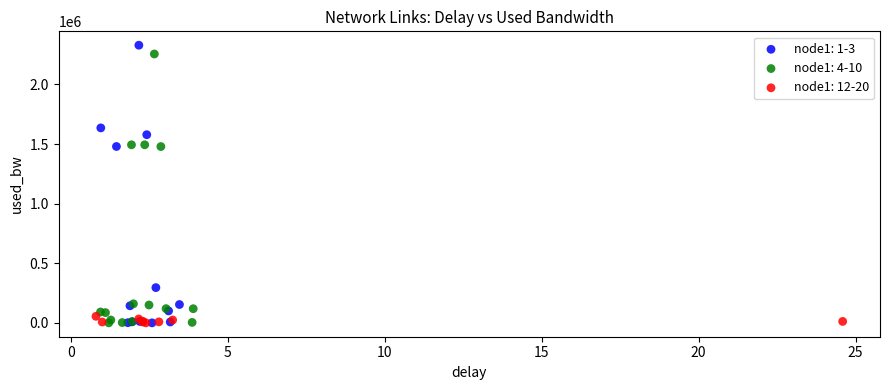

What are all the series names shown in the legend?

node1: 1-3, node1: 4-10, node1: 12-20